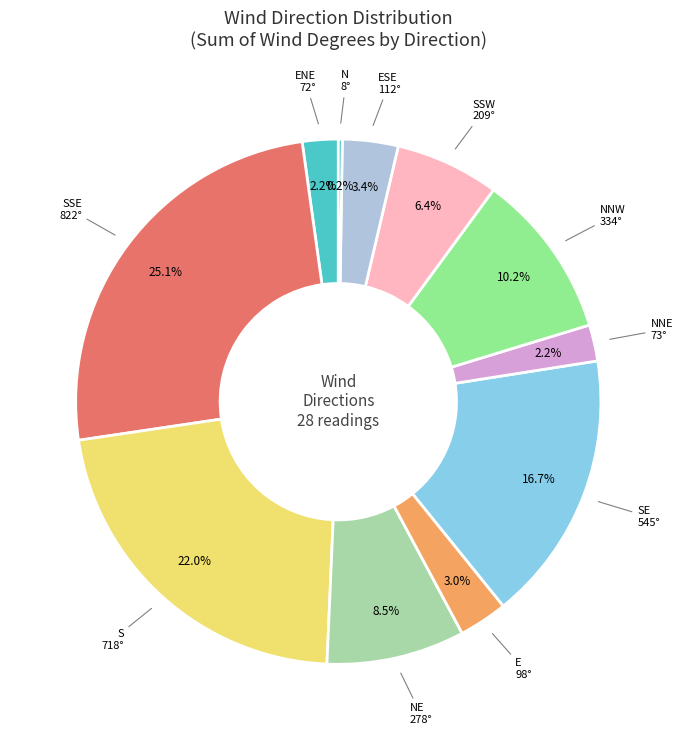

Which has a higher value, S or SSE?

SSE